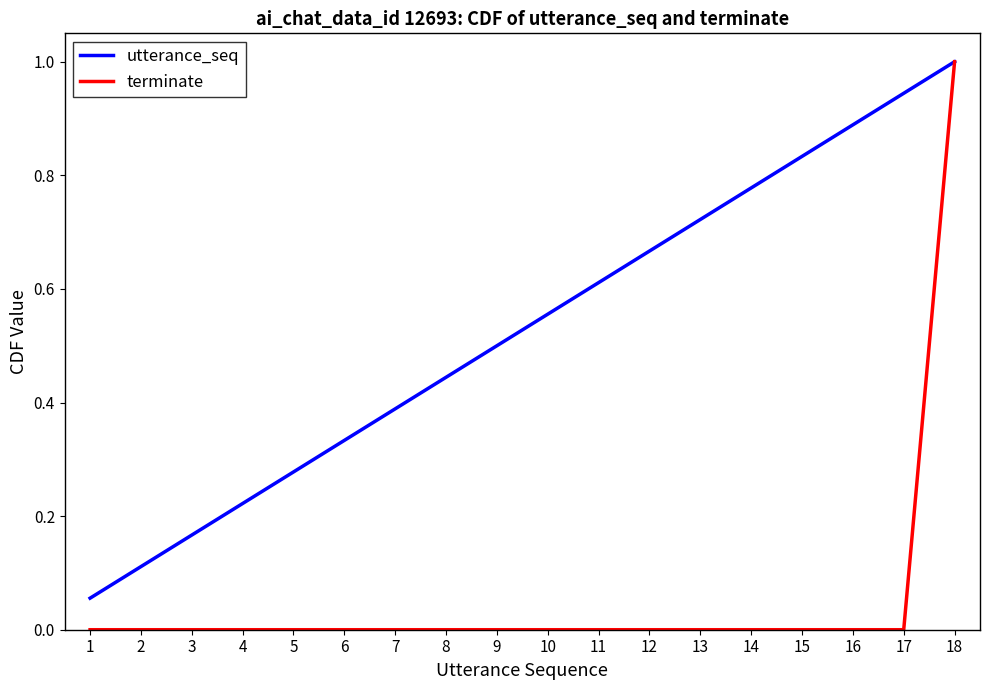

What are all the series names shown in the legend?

utterance_seq, terminate